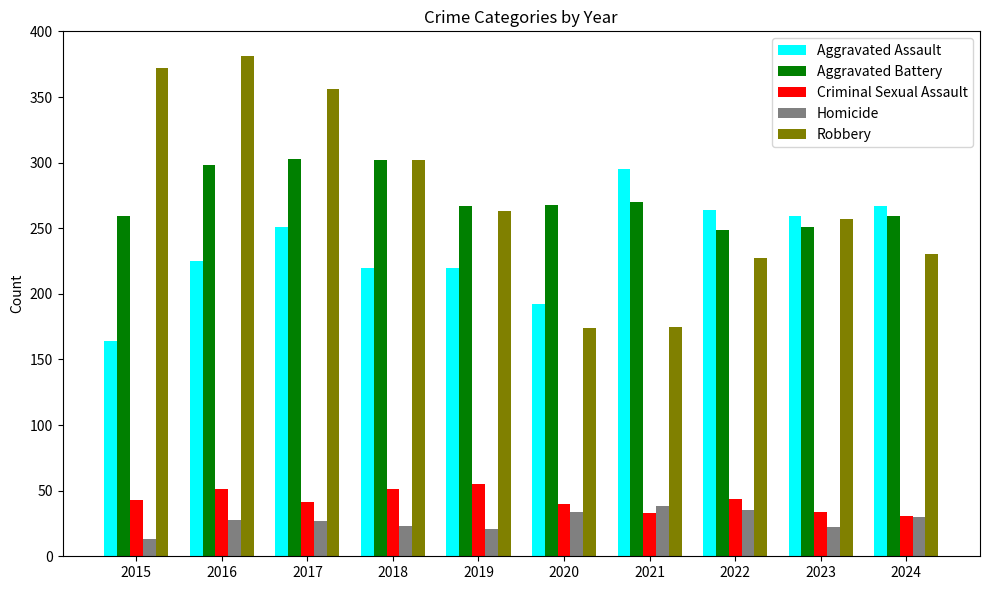

What is the difference between the Homicide values at 2021 and 2015?

25